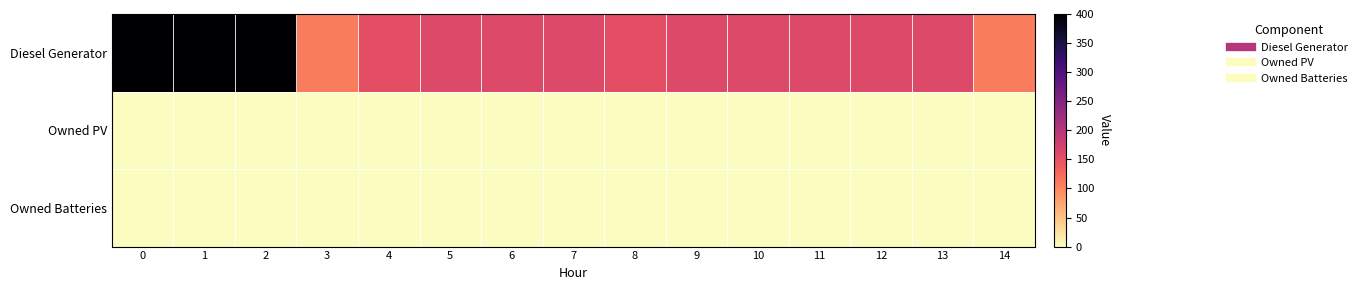

Which has a higher value, 10 or 1?

1